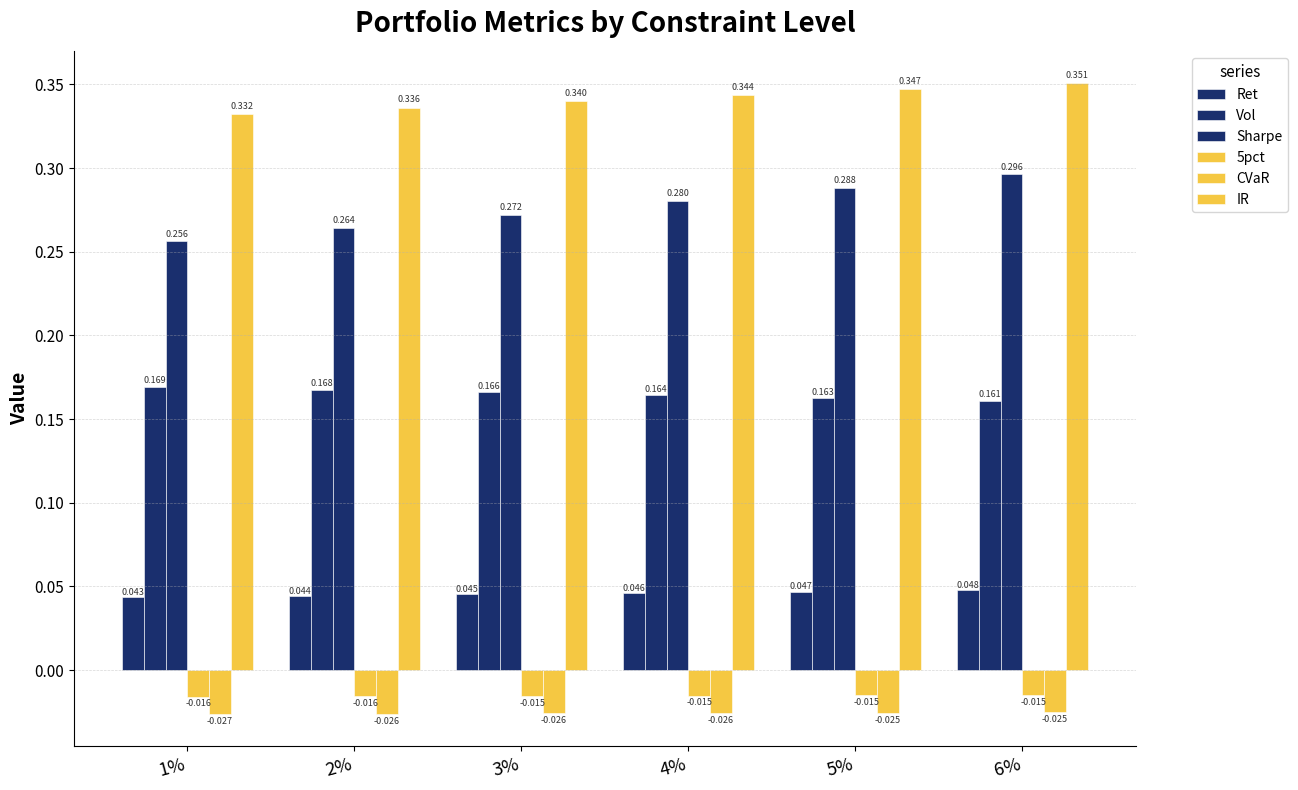

Which category has the highest value in the Vol series?

1%